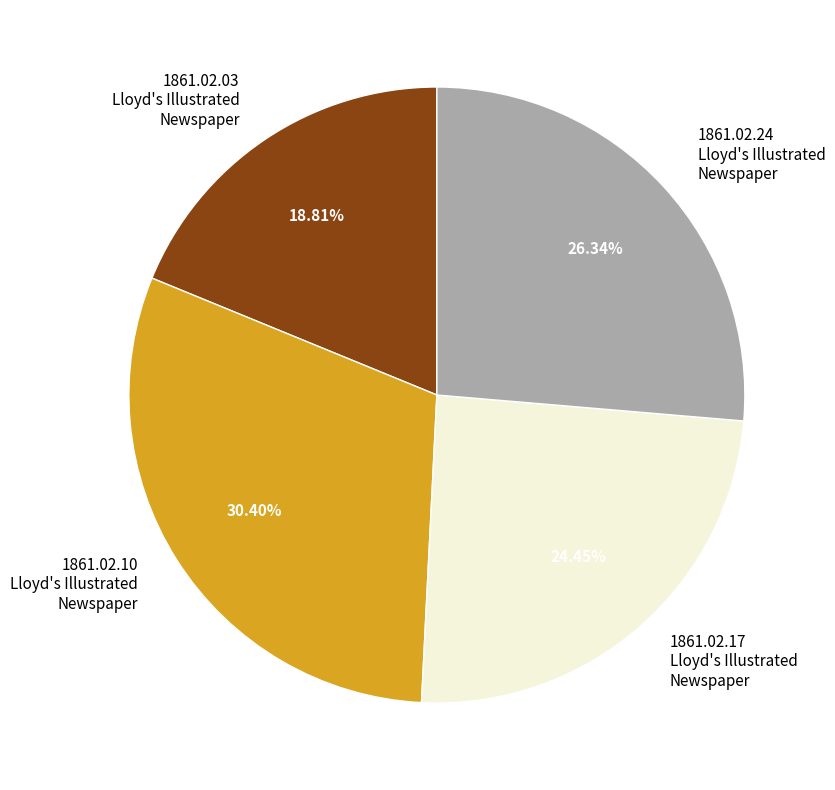

Between 1861.02.03 Lloyd's Illustrated Newspaper and 1861.02.17 Lloyd's Illustrated Newspaper, which is larger?

1861.02.17 Lloyd's Illustrated Newspaper